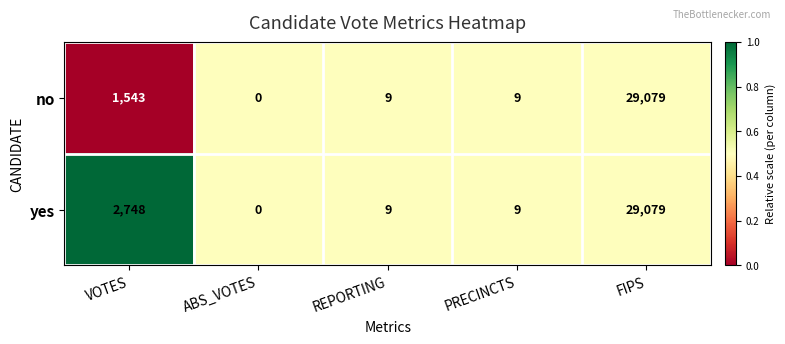

What is the difference between the highest and lowest values at VOTES?

1205